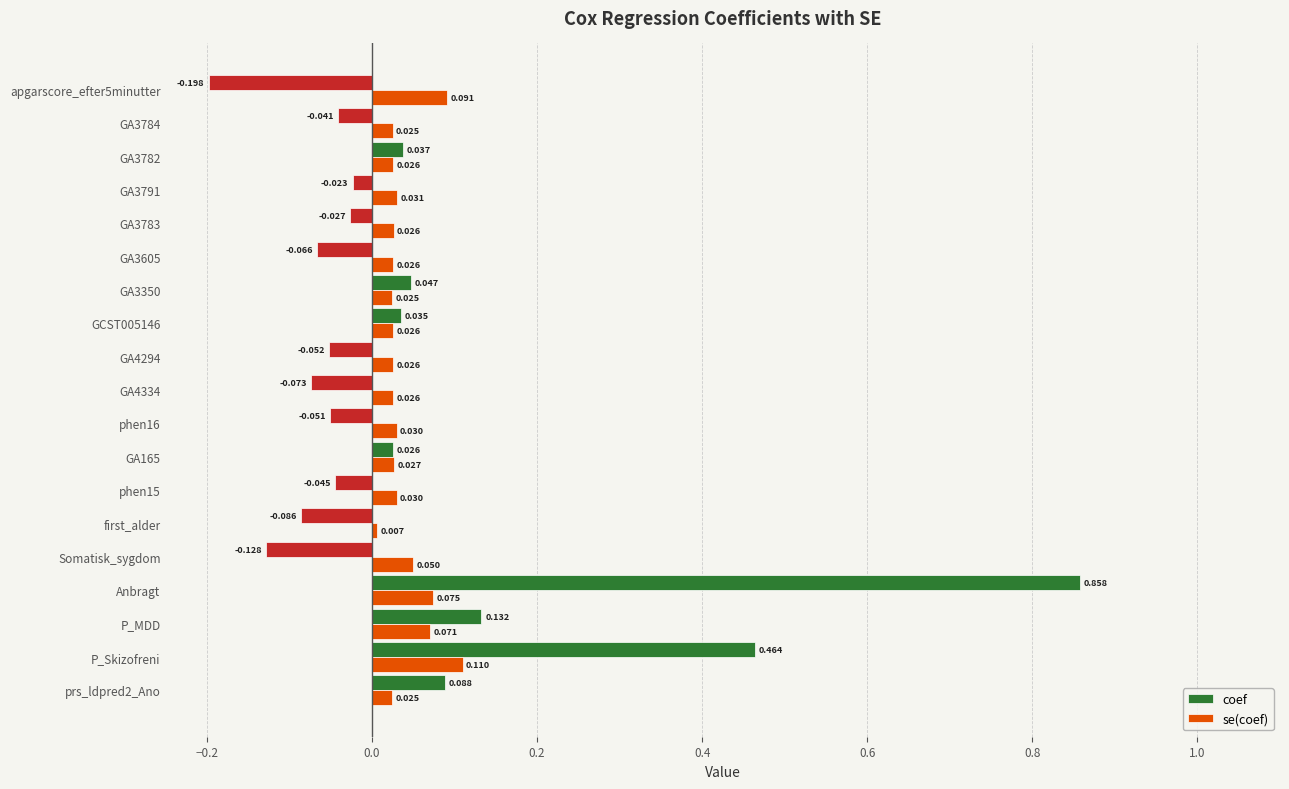

Rank the series by their average value, from lowest to highest.

se(coef), coef